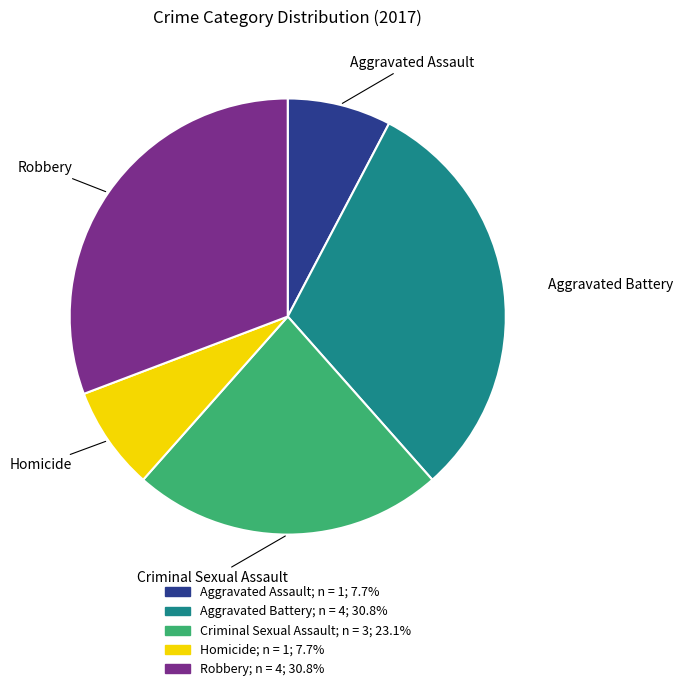

What is the ratio of the value at Aggravated Assault to the value at Criminal Sexual Assault?

0.3